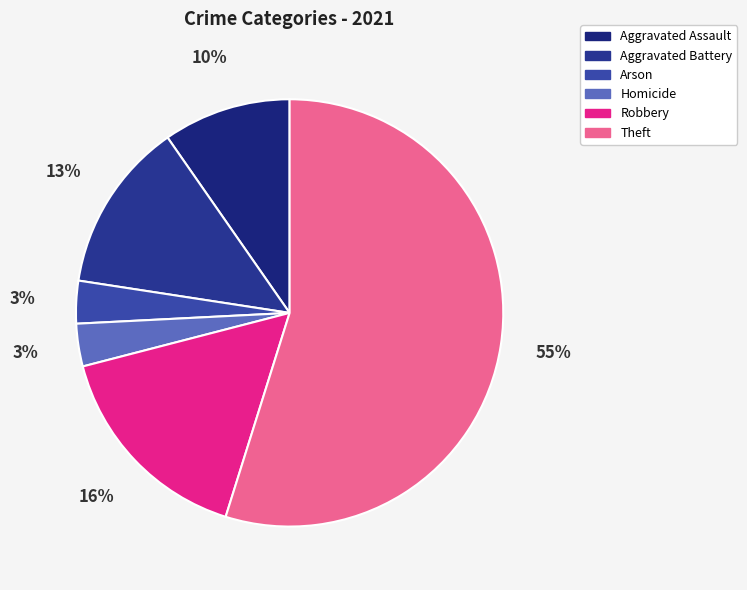

What percentage is the Aggravated Battery slice, to the nearest percent?

13%